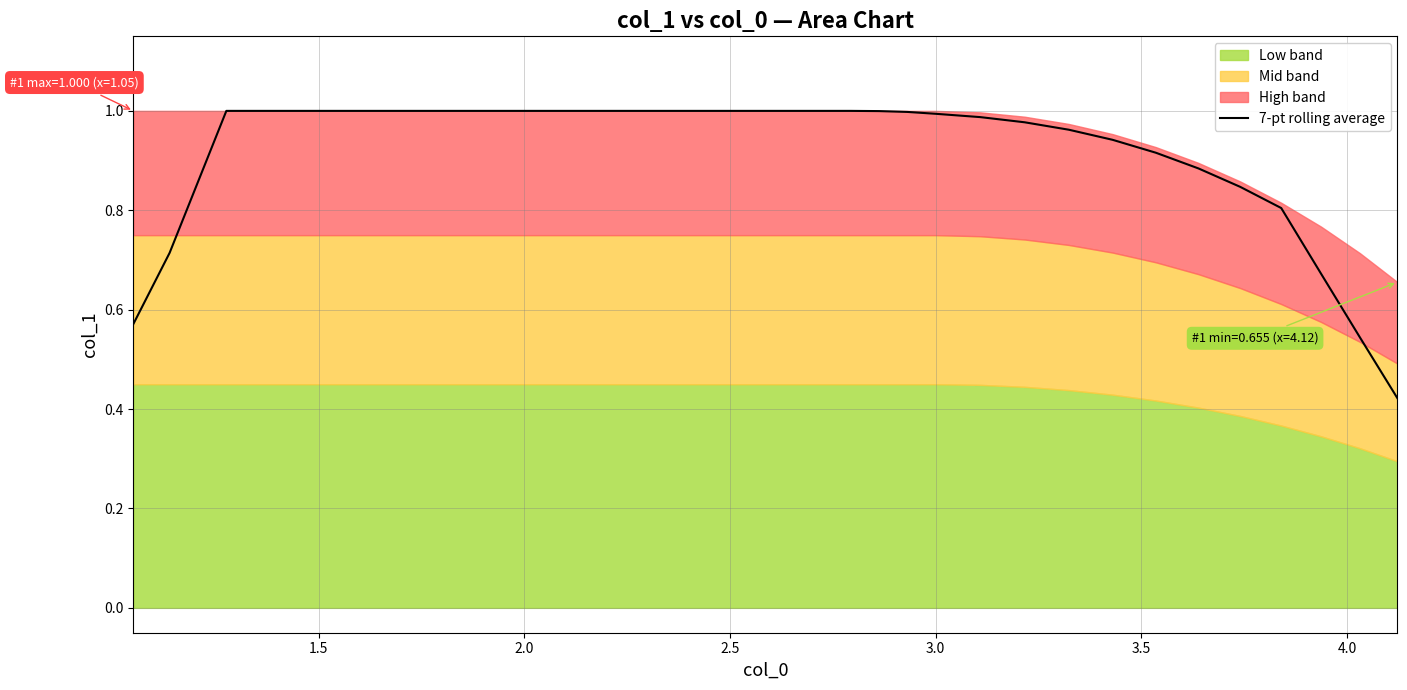

What is the greatest value displayed?

1.0